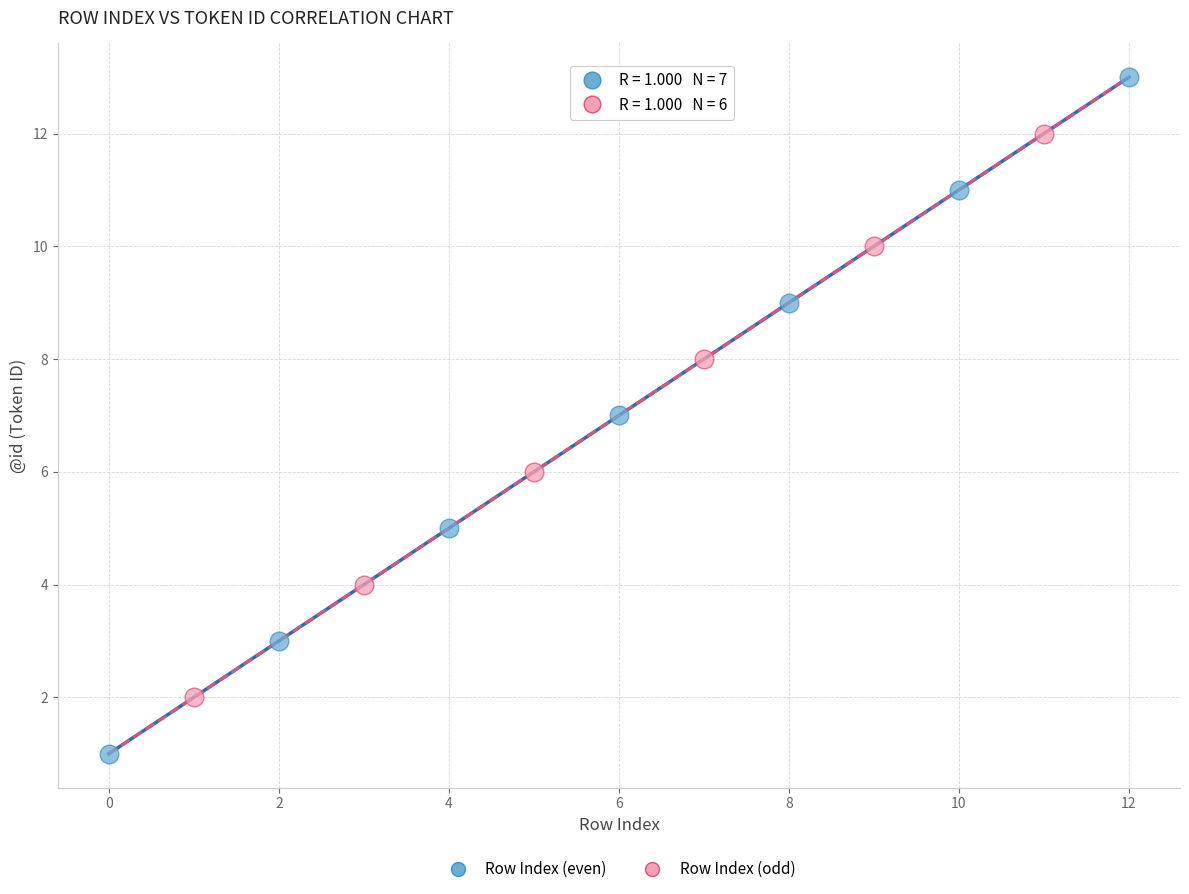

Which series has the widest spread of Y values?

Row Index (even)